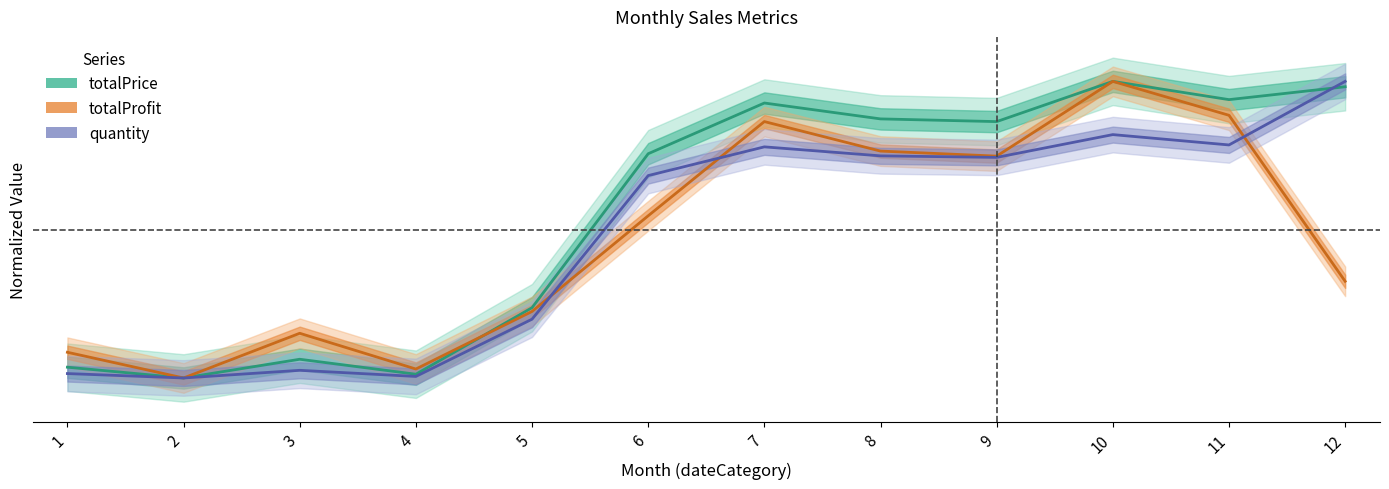

Reading left to right, transcribe all the data shown in this chart.

totalPrice: 0.0	0.0	0.1	0.0	0.2	0.8	0.9	0.9	0.9	1.0	0.9	1.0
totalProfit: 0.1	0.0	0.2	0.0	0.2	0.5	0.9	0.8	0.7	1.0	0.9	0.3
quantity: 0.0	0.0	0.0	0.0	0.2	0.7	0.8	0.7	0.7	0.8	0.8	1.0